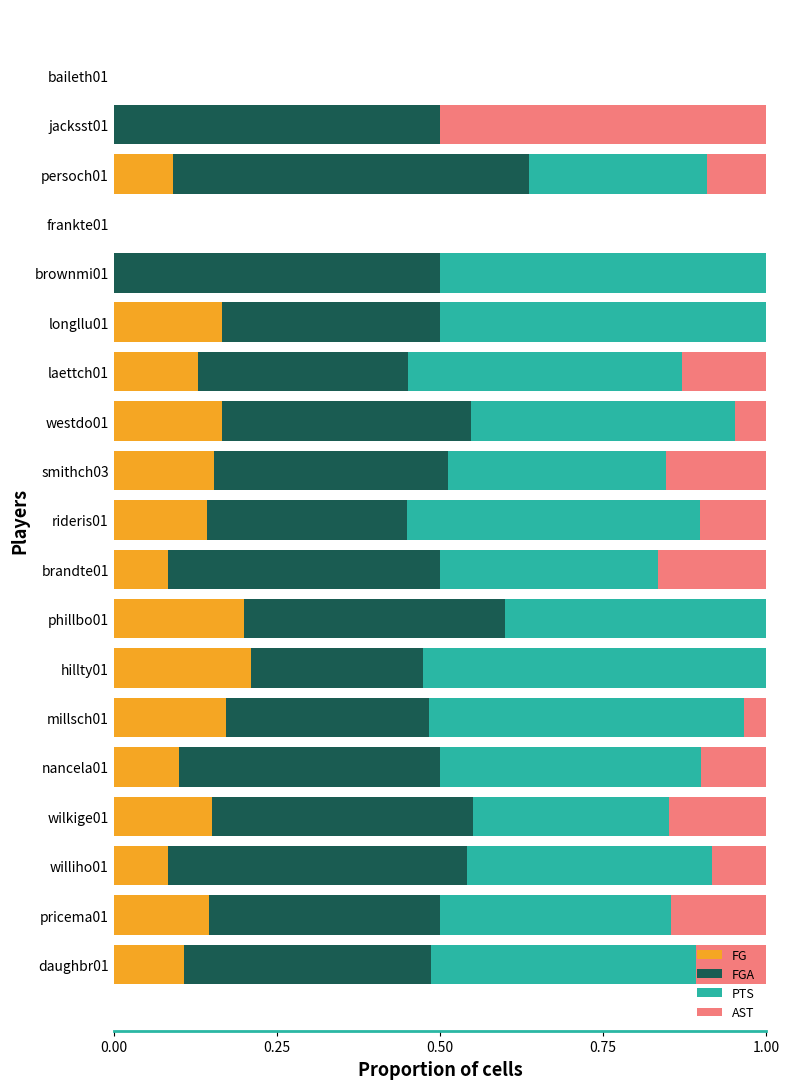

True or false: FG has a value of 0.1 at williho01.

True